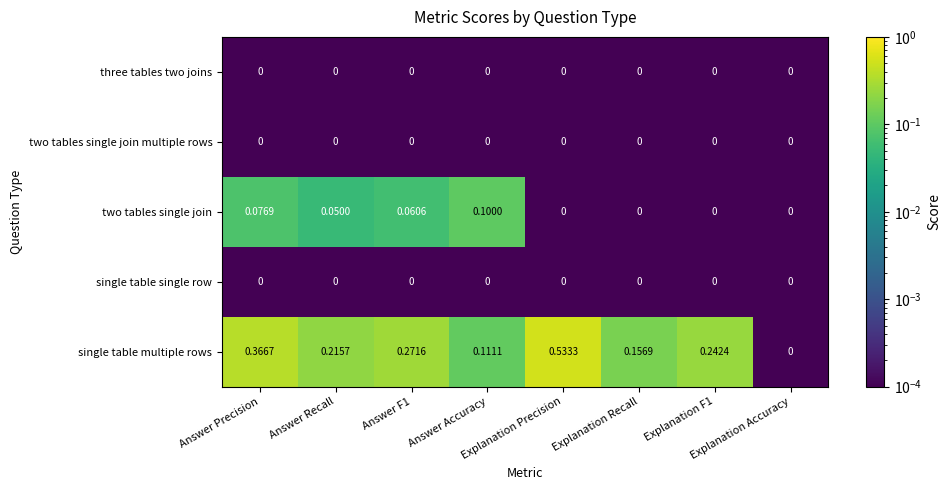

Which series has the largest total across all categories?

single table multiple rows